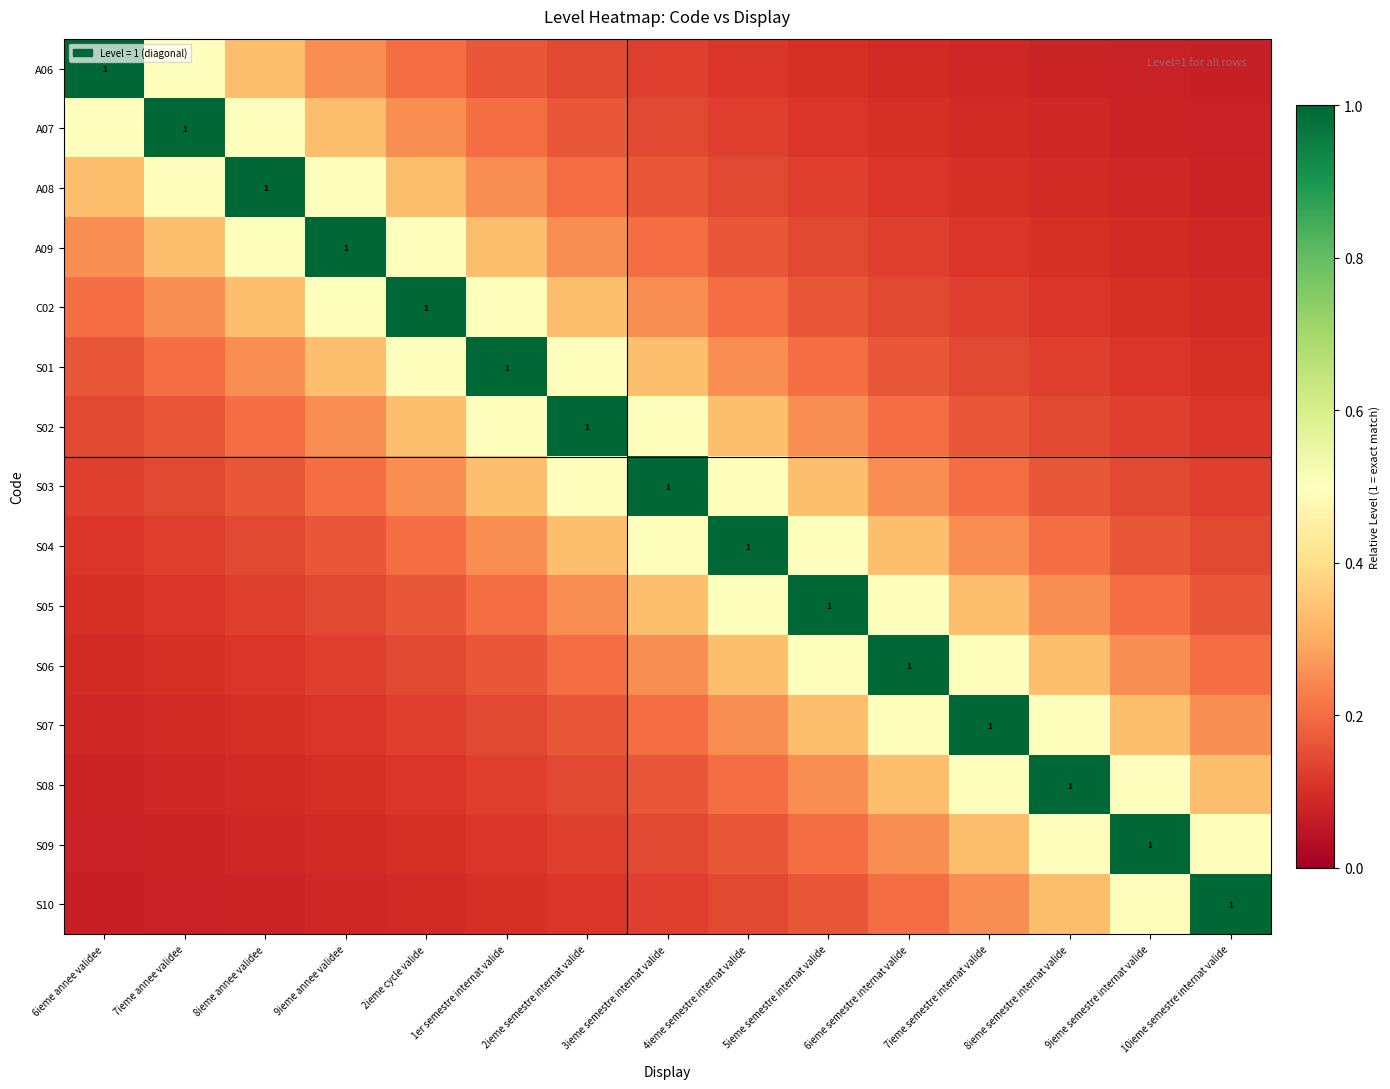

What is the maximum value shown in the chart?

1.0